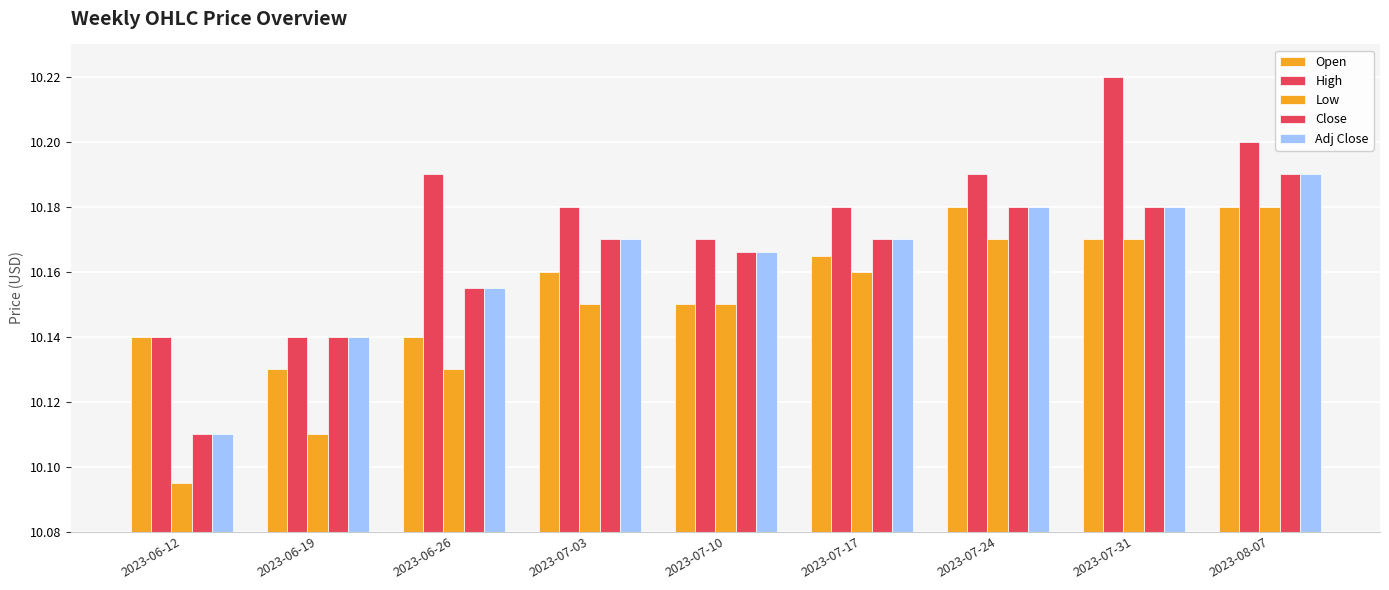

Are the bars grouped side by side (vs. stacked)?

Yes